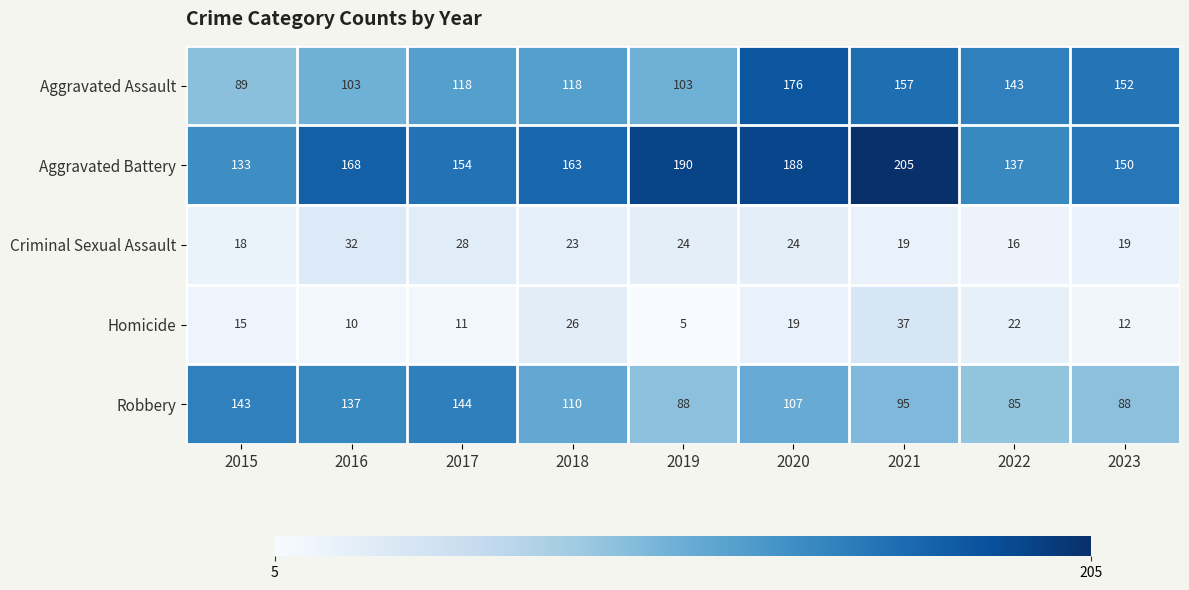

What is the difference between the maximum and minimum values in the Aggravated Assault series?

87